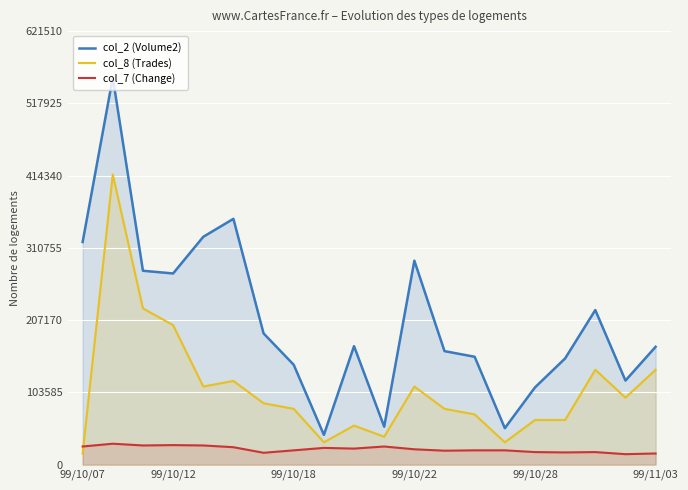

The value of col_2 (Volume2) at 16 is 45242.1. True or false?

False